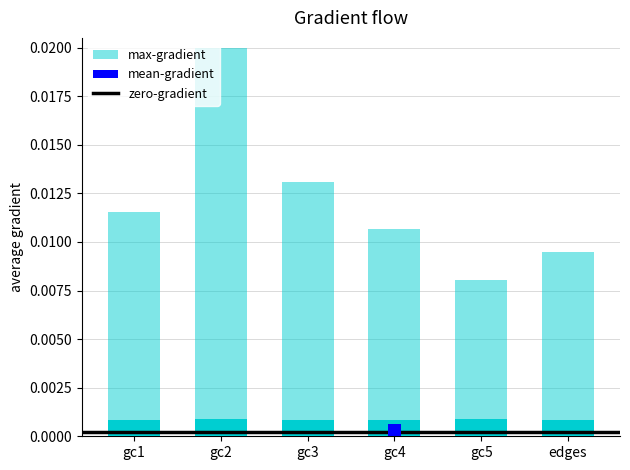

The mean-gradient series shows 0.0 at gc1. True or false?

False